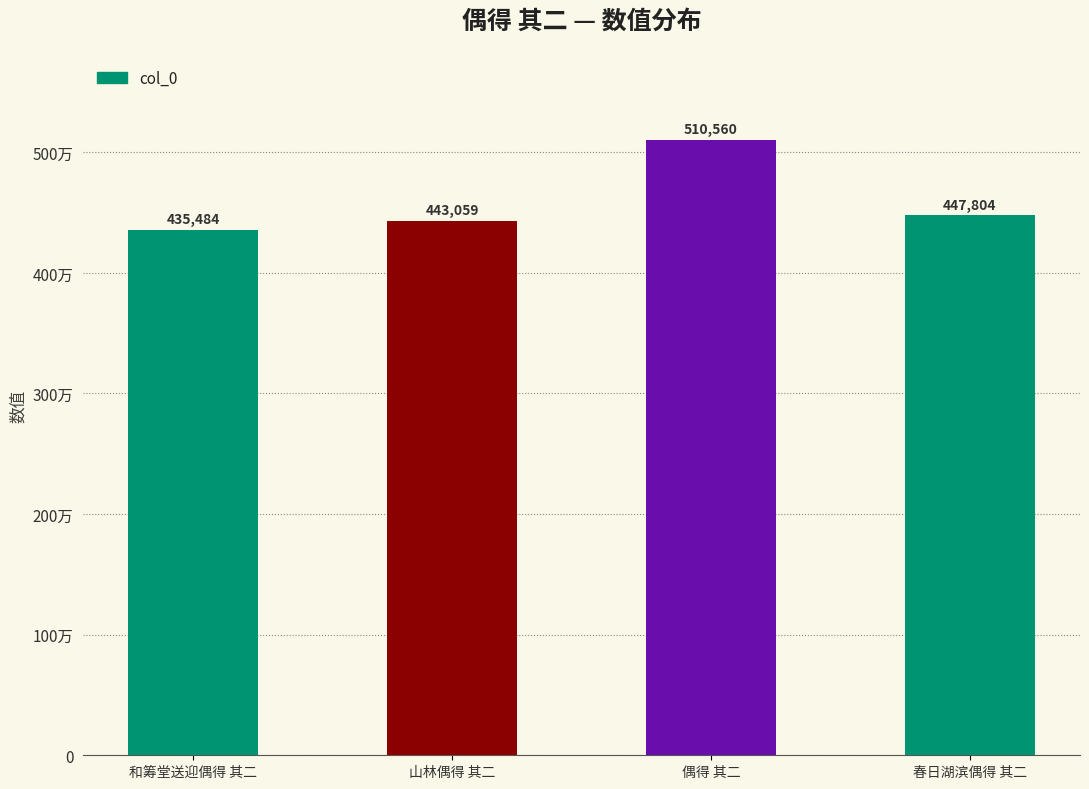

Does the chart contain any negative values?

No